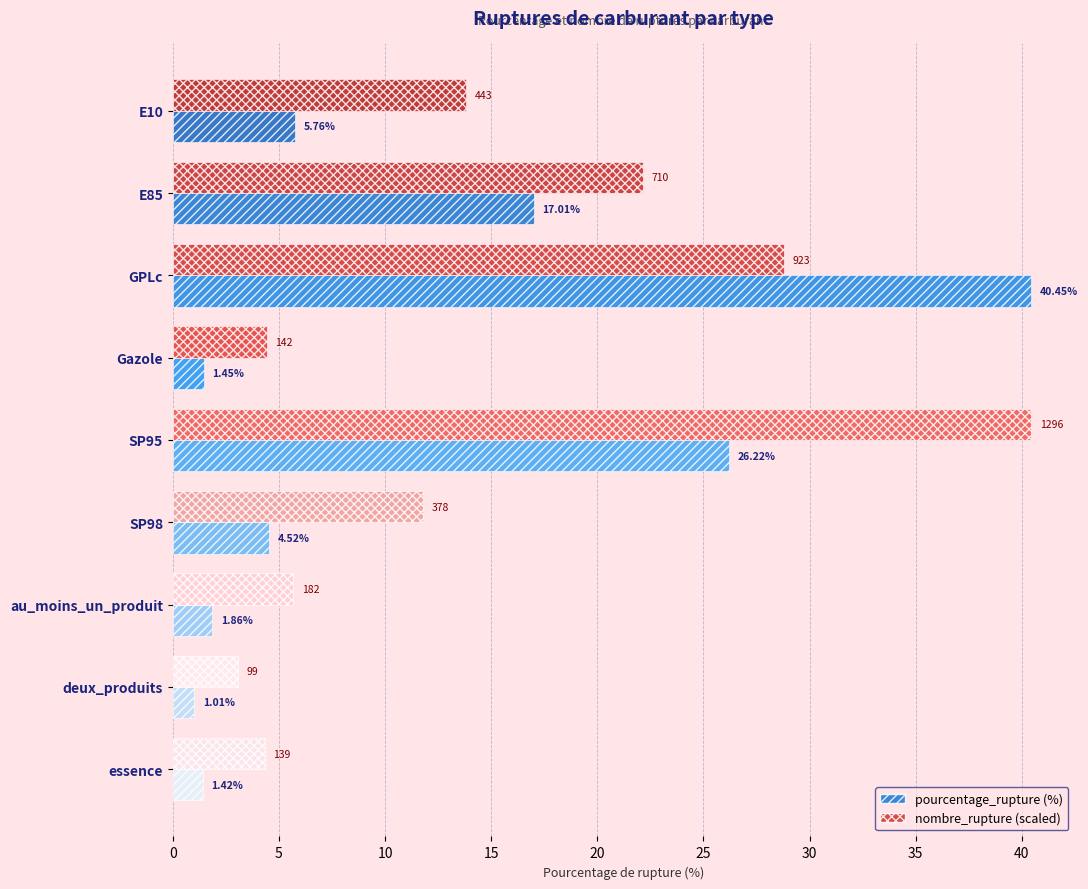

How many data points does each series have?

9